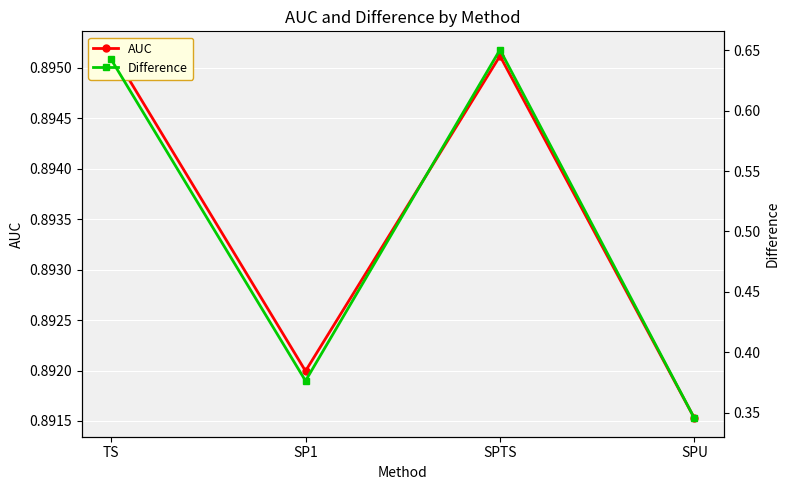

The Difference series shows 0.6 at TS. True or false?

True